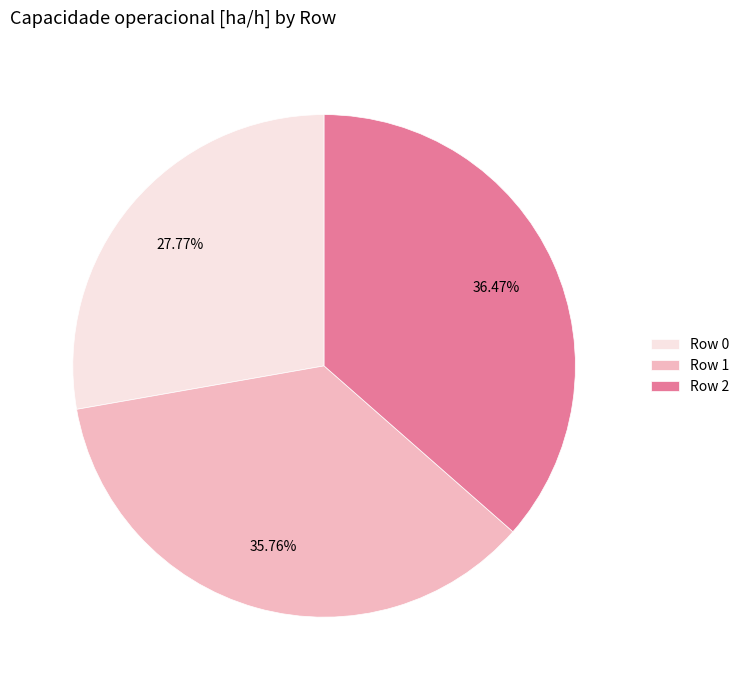

To the nearest percent, what is the difference between the Row 1 and Row 2 slice percentages?

1%